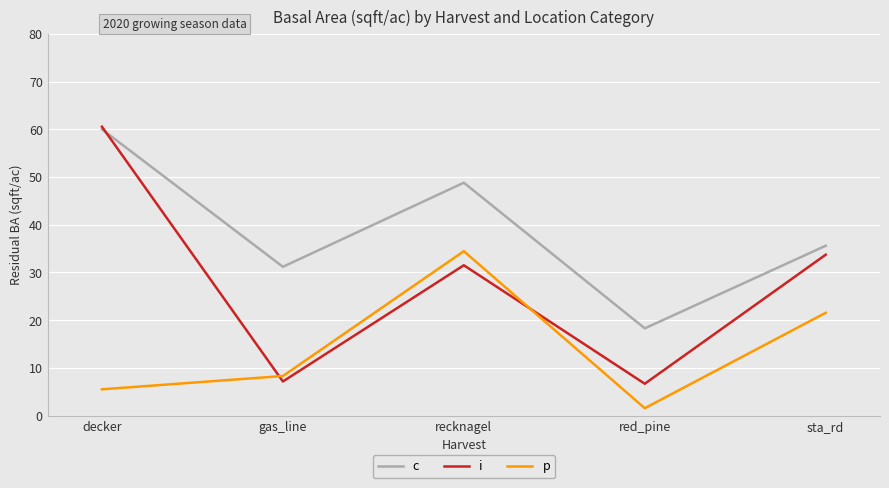

At which category does i reach its first local valley?

gas_line